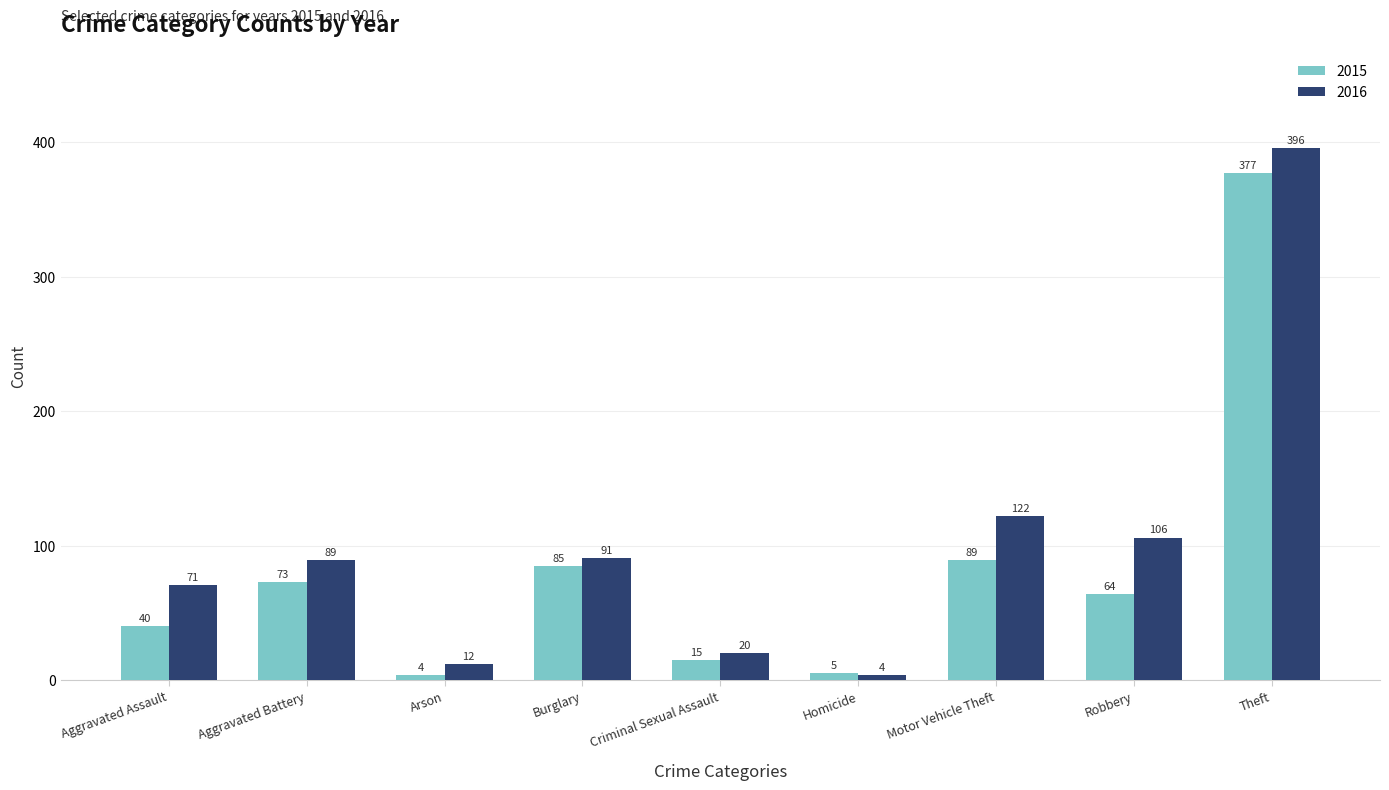

At Aggravated Assault, list the series in order from largest to smallest.

2016, 2015